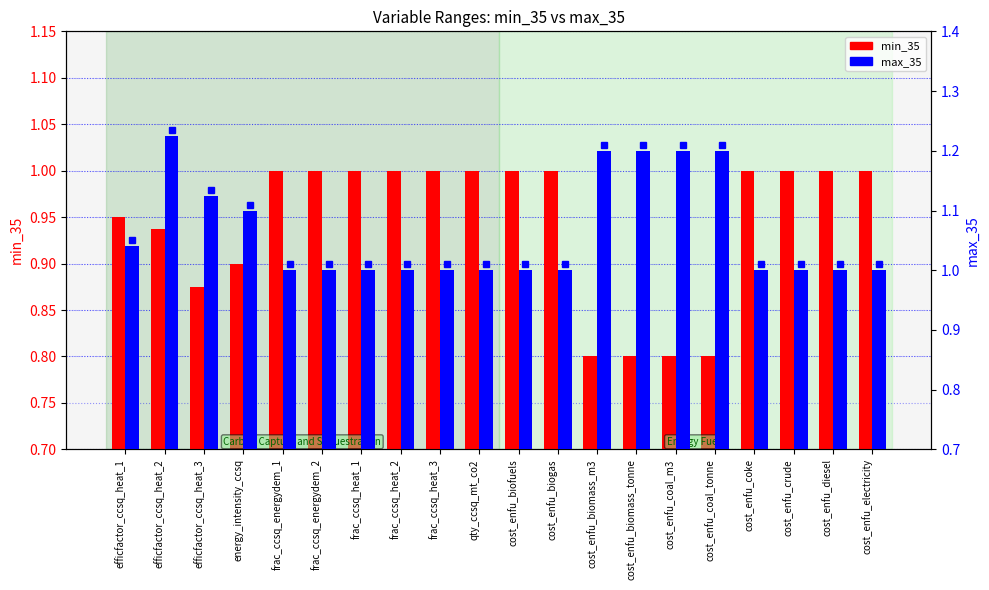

Read the min_35 value at frac_ccsq_energydem_2.

1.0